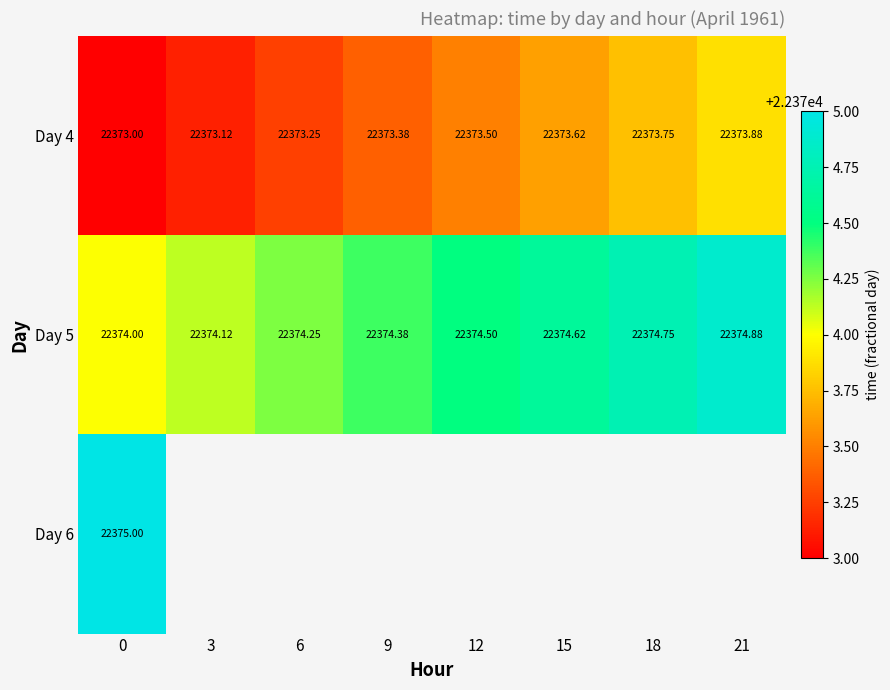

Is the value of Day 5 at 0 greater than the value of Day 4 at 12?

Yes